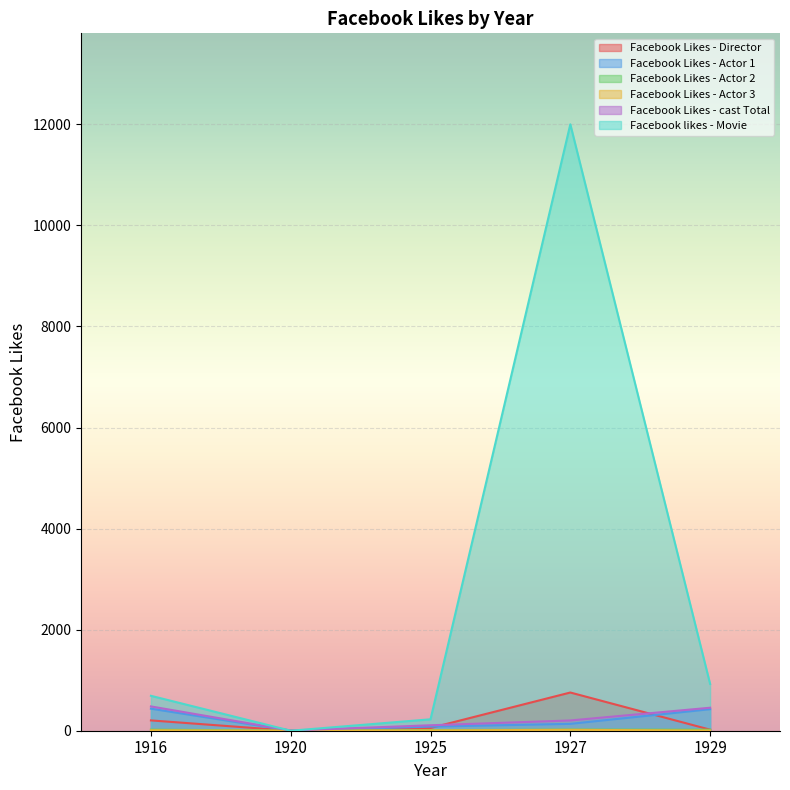

Where does the Facebook Likes - Director series first go above 54?

1916